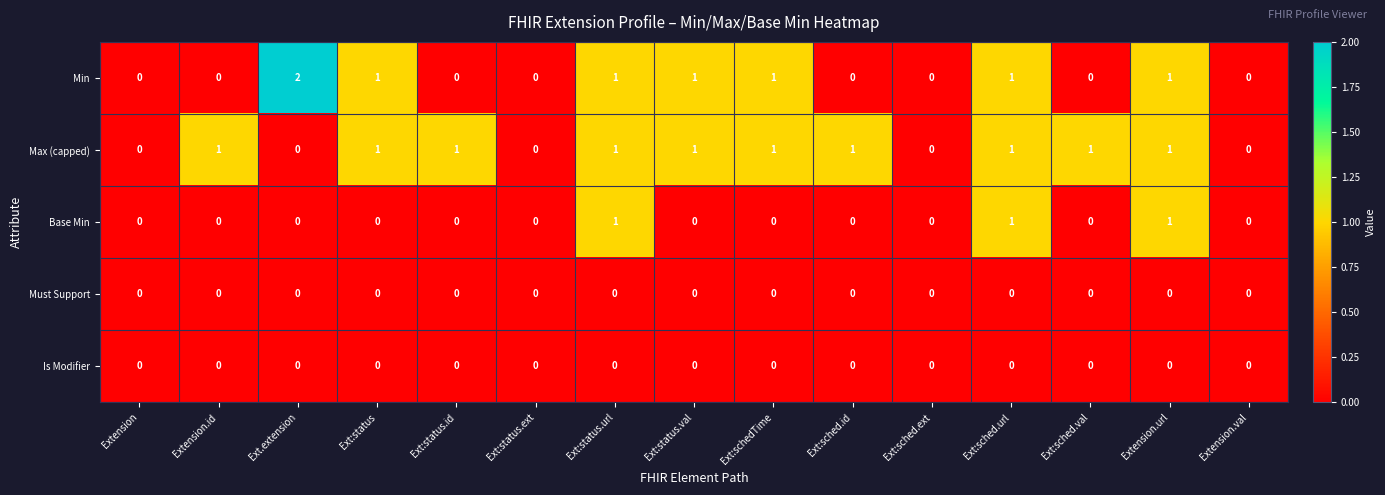

Which series has the largest range (max minus min)?

Min